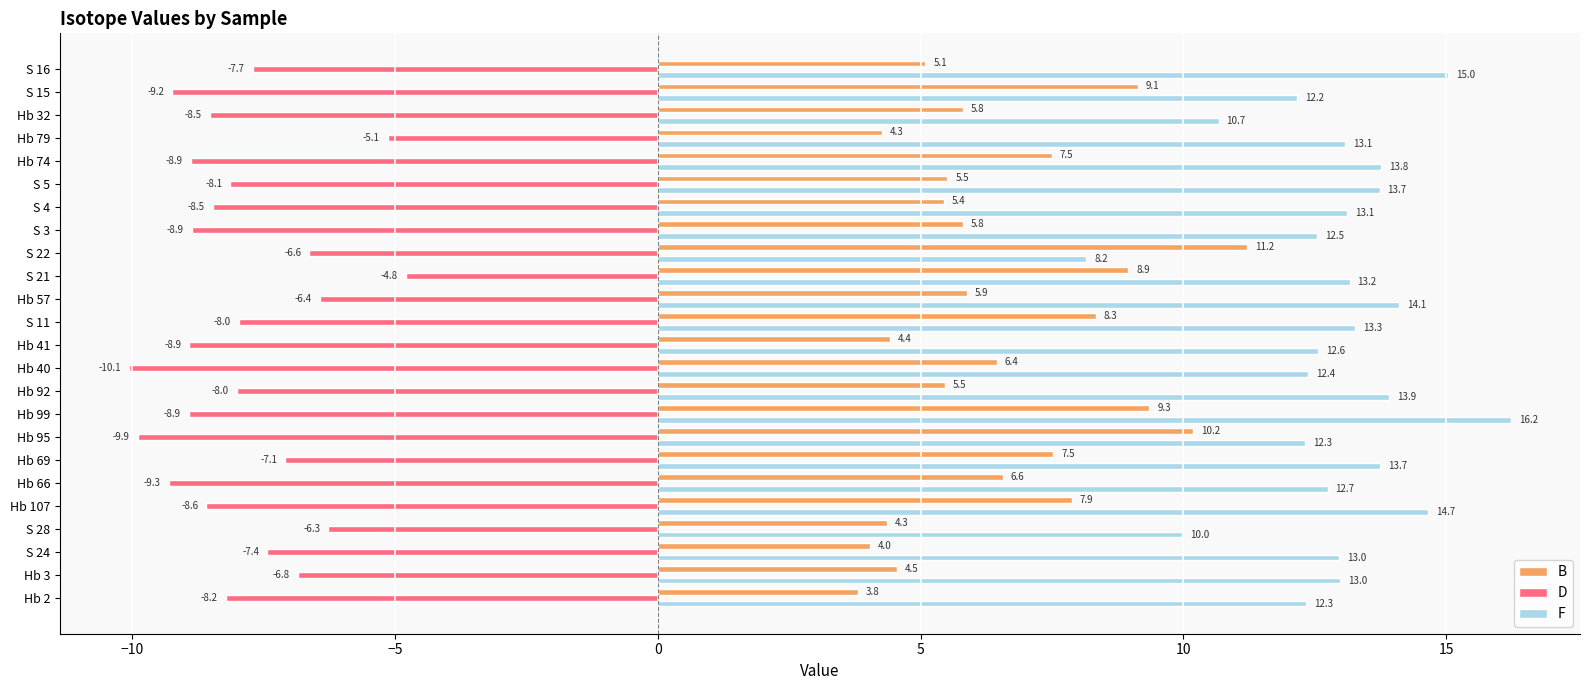

What are all the series names shown in the legend?

B, D, F